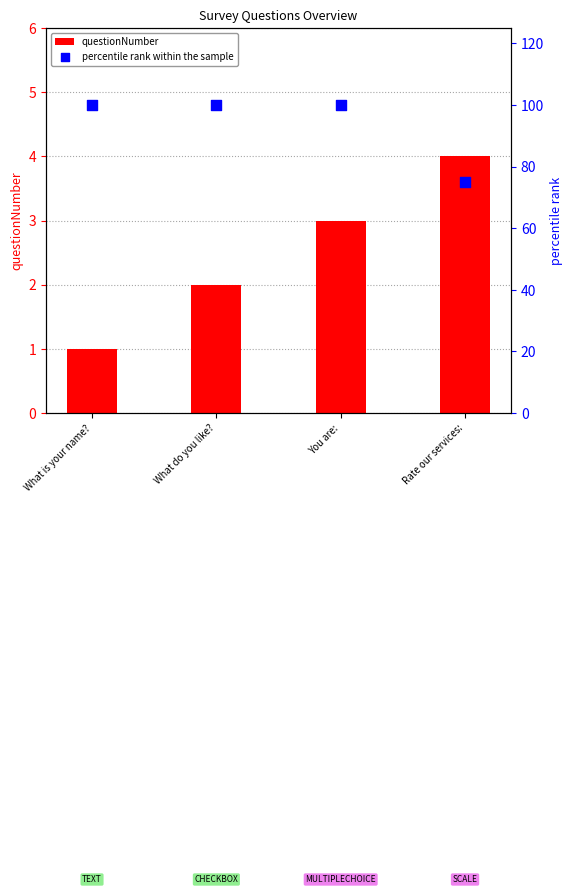

What is the total value across all series at What is your name??

101